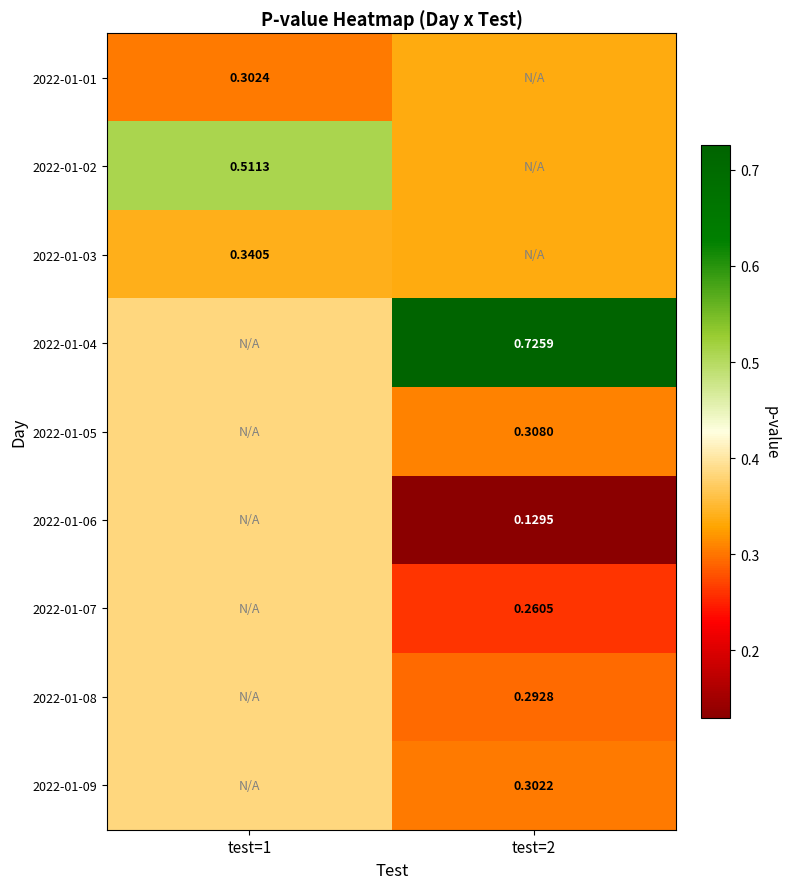

What is the difference between the highest and lowest values at test=1?

0.2